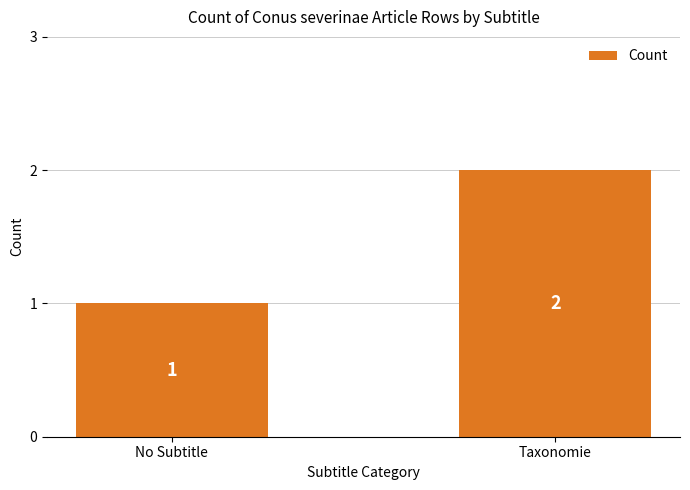

At which category does the chart reach its peak across all series?

Taxonomie